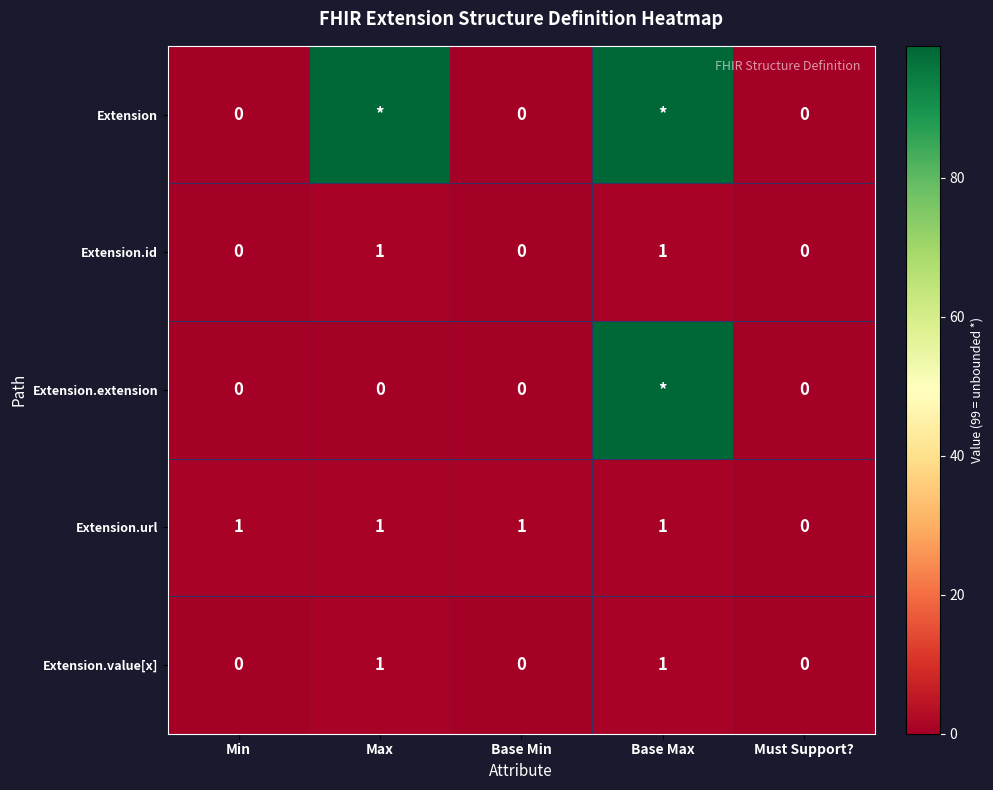

At which label is Extension.url closest to 0?

Must Support?